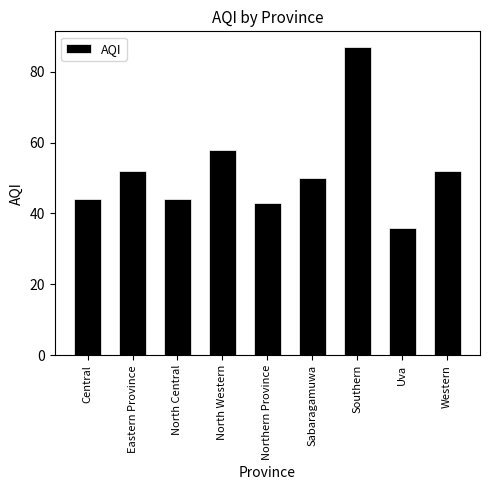

How many values are below 50?

4